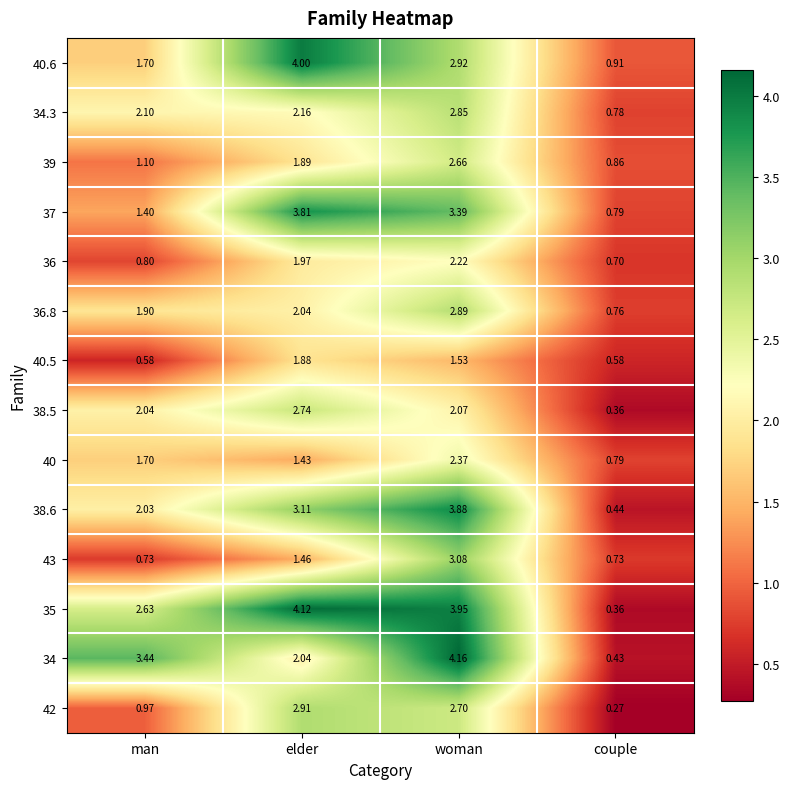

Where does the 38.5 series first go above 2?

man